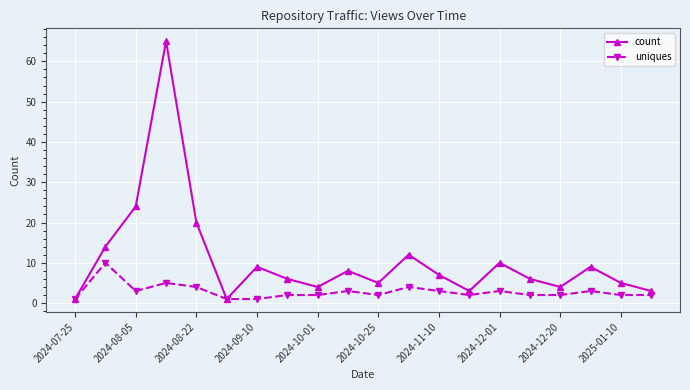

What is the highest value of the uniques series?

10